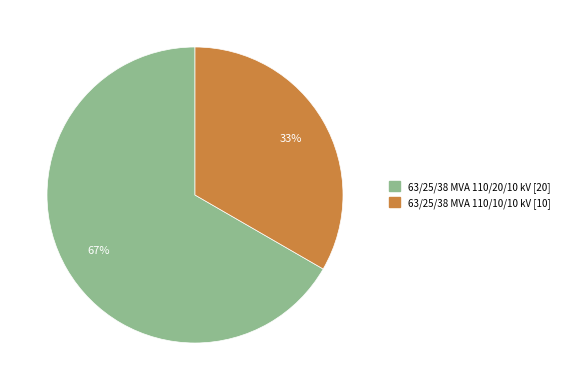

What is the ratio of the value at 63/25/38 MVA 110/10/10 kV to the value at 63/25/38 MVA 110/20/10 kV?

0.5